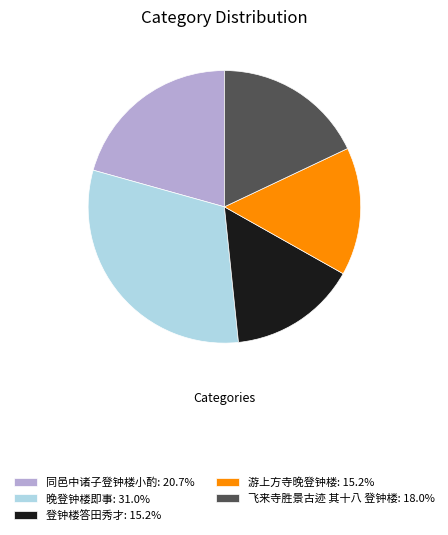

Is there a majority slice in this chart?

No